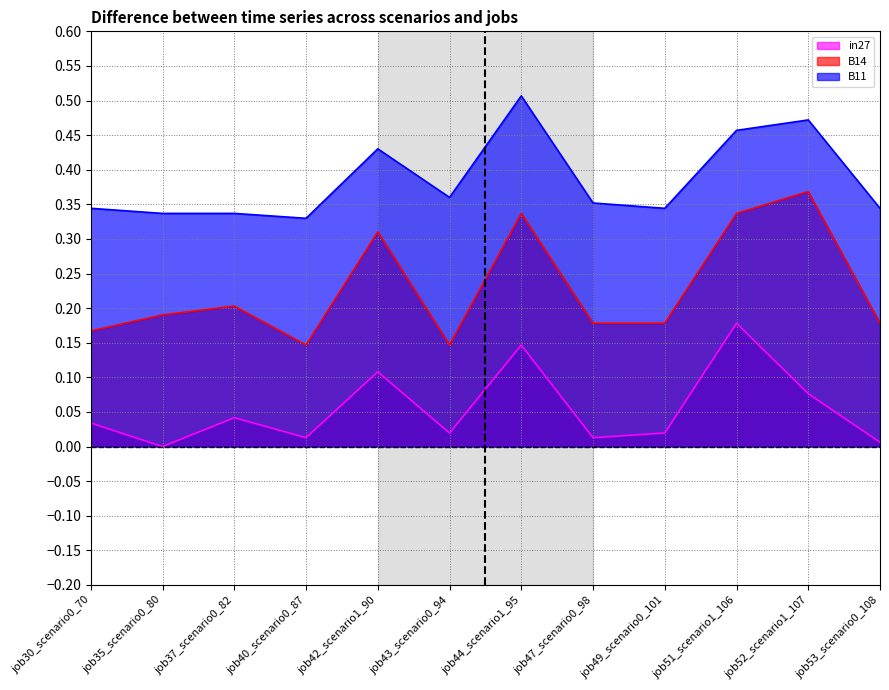

What position from the left is job44_scenario1_95?

7